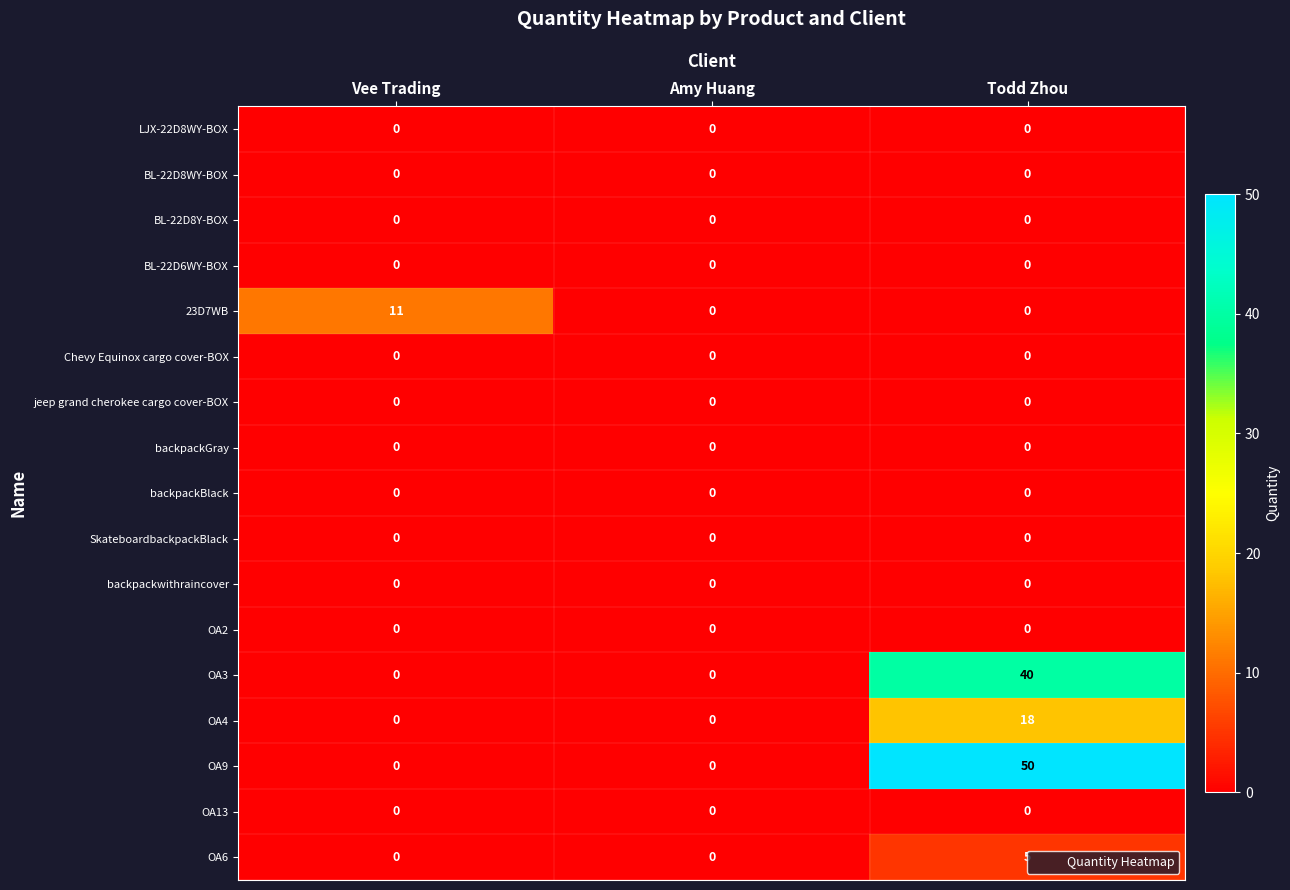

Is it true that backpackGray equals 0 at Amy Huang?

True